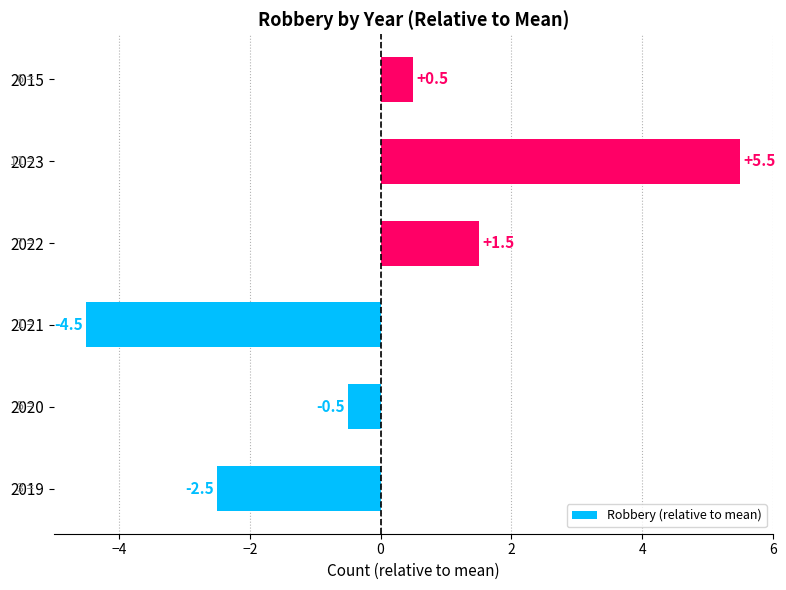

Read the value at 2022.

1.5